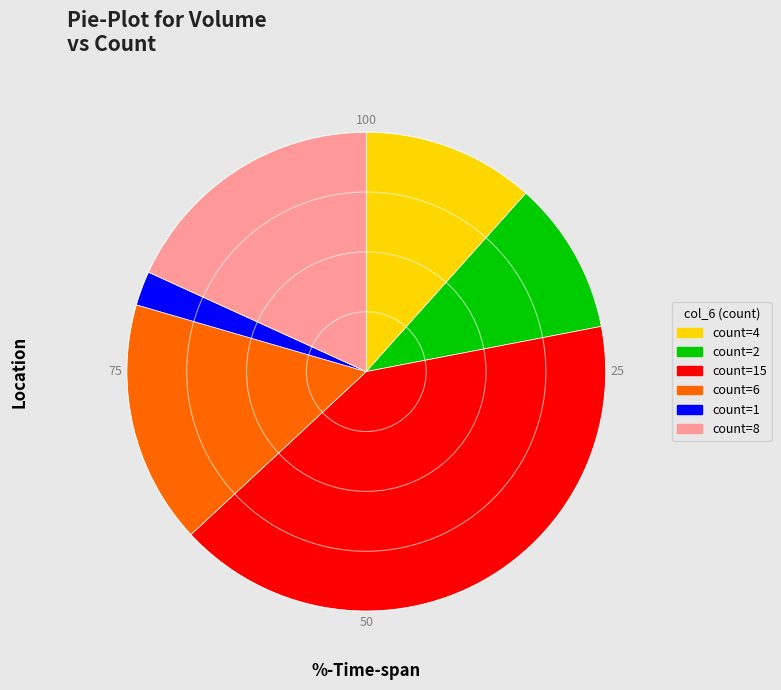

Is the sum of count=15 and count=2 greater than half?

Yes